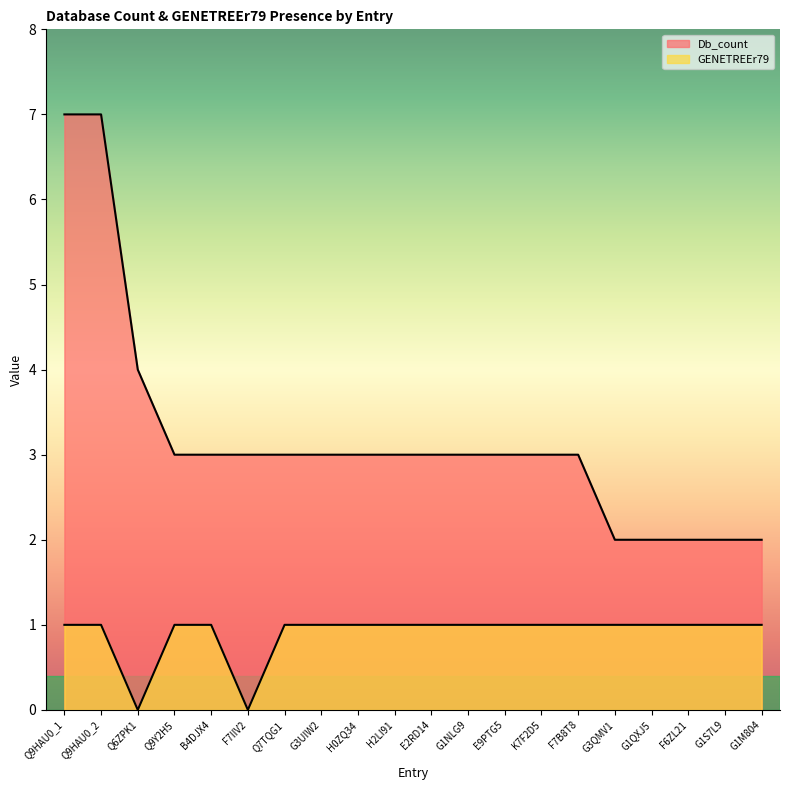

How many lines are shown in the chart?

2